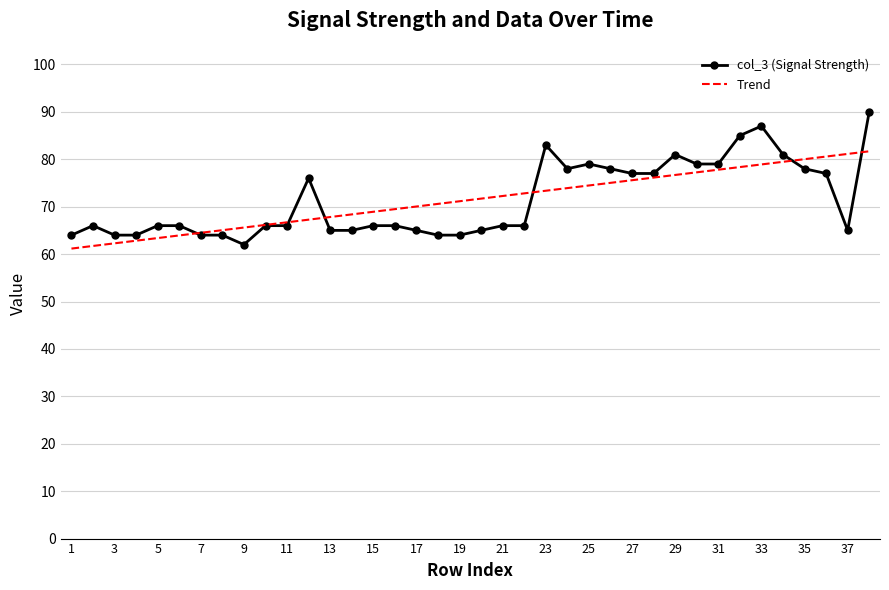

Which series has the largest range (max minus min)?

col_3 (Signal Strength)